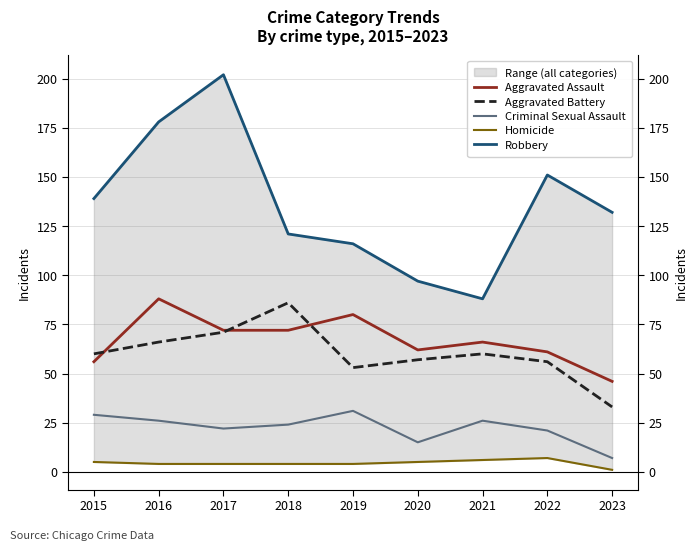

Between 2016 and 2019, which series saw the biggest shift?

Robbery